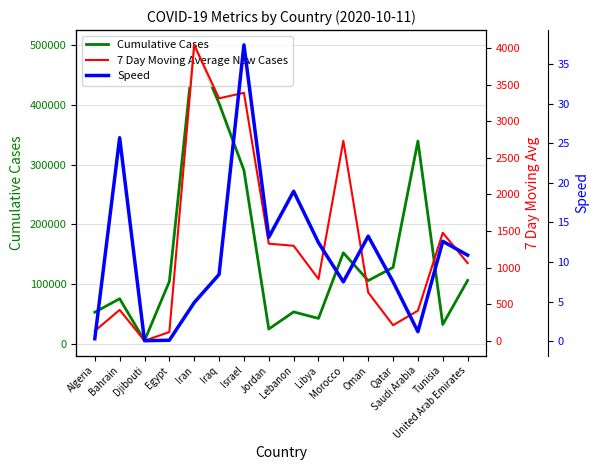

At which category does Cumulative Cases reach its first local valley?

Djibouti